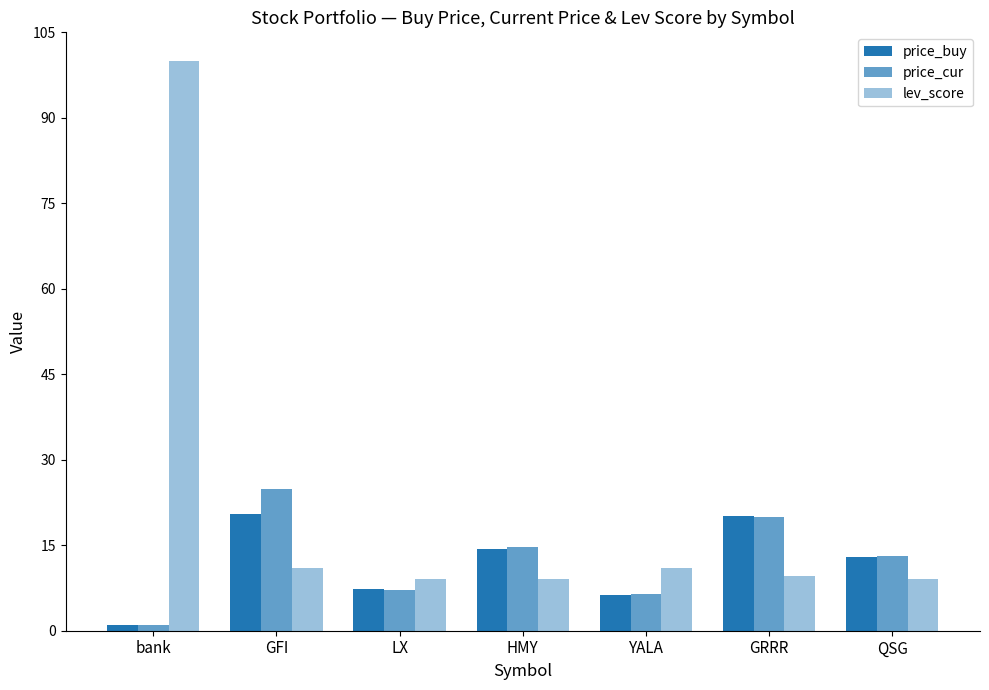

At how many categories does at least one series exceed 16?

3